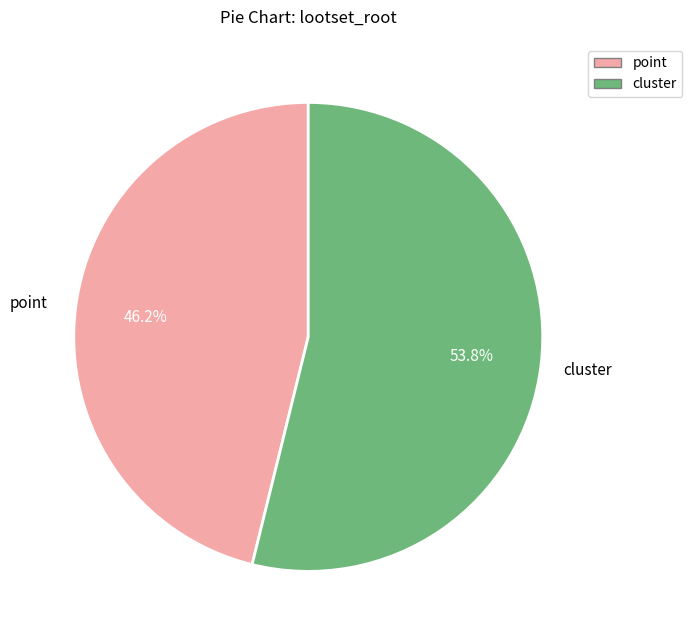

Does any single category account for the majority?

Yes